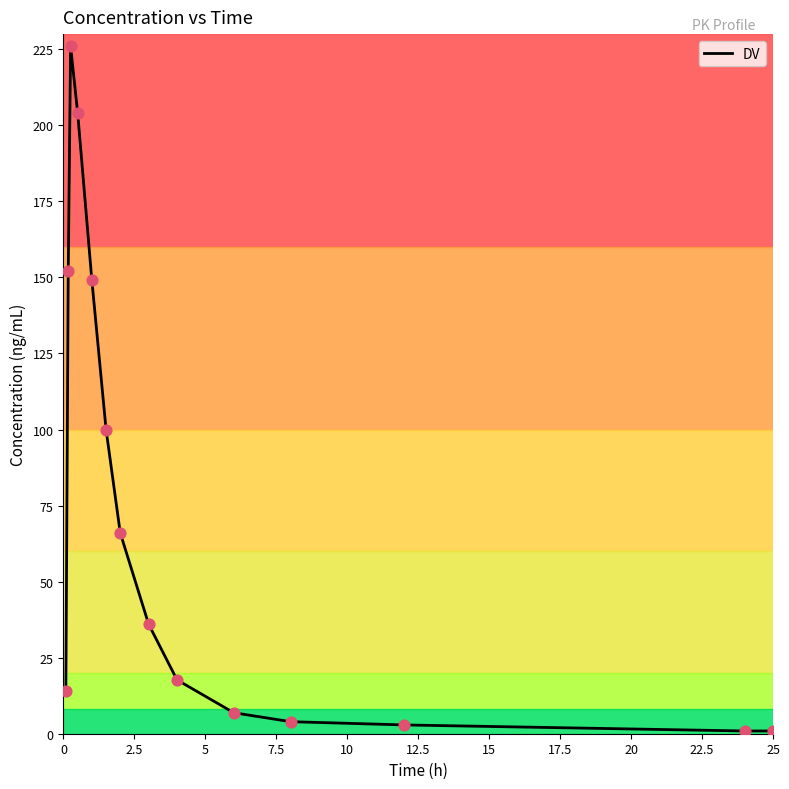

What is the difference between the maximum and minimum values?

225.1